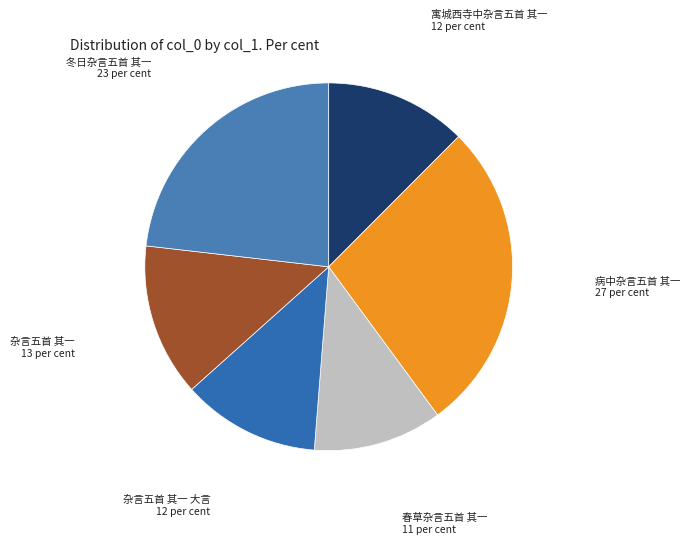

True or false: 病中杂言五首 其一 accounts for 27% of the total.

True